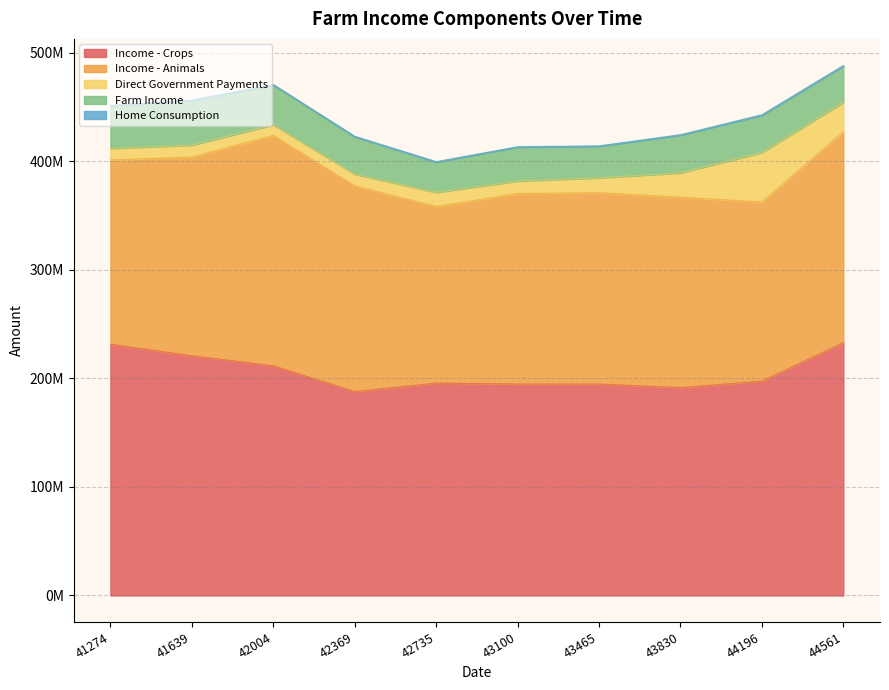

Does the chart have visible grid lines?

Yes